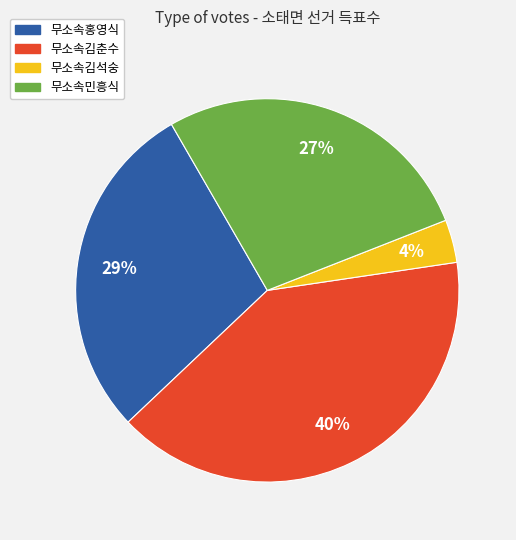

What percentage is the 무소속김춘수 slice, to the nearest percent?

40%